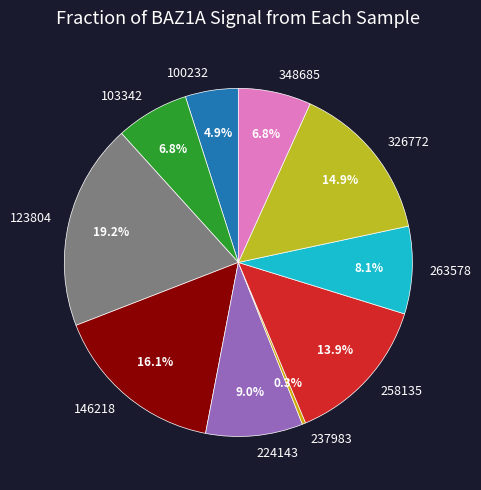

Which category has the biggest portion of the pie?

123804